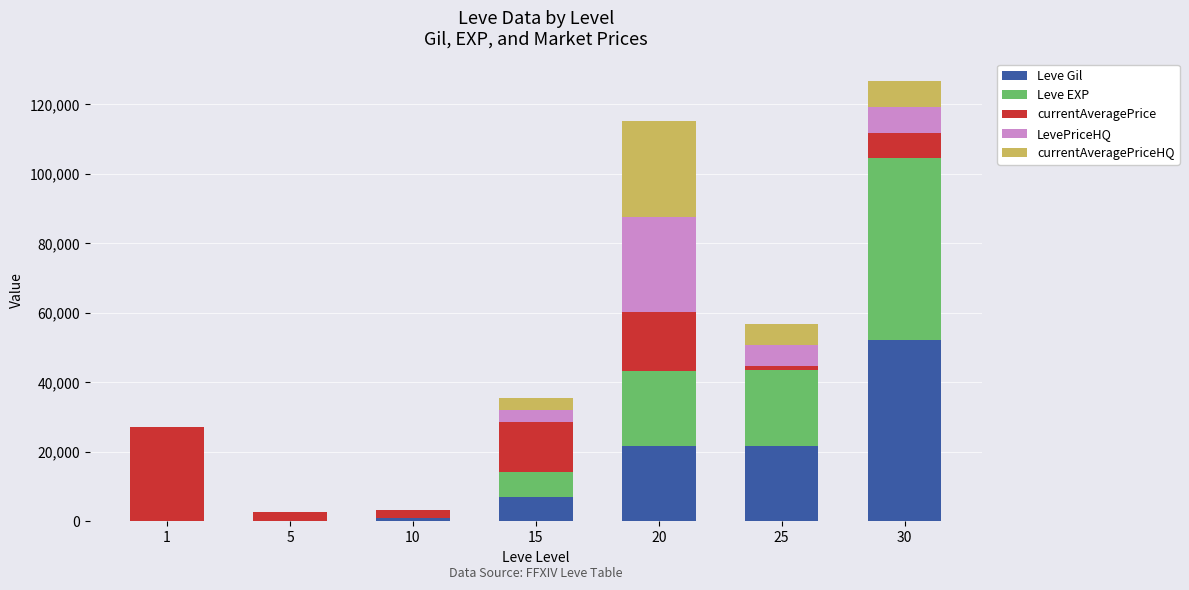

Read the currentAveragePrice value at 15, to the nearest 50.

14150